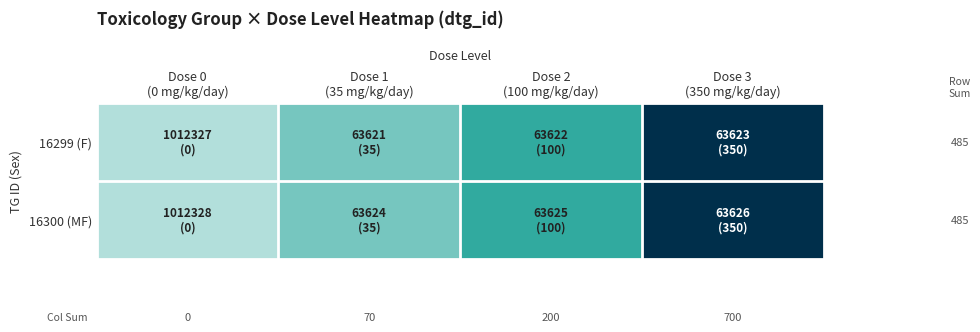

What is the maximum value shown in the chart?

350